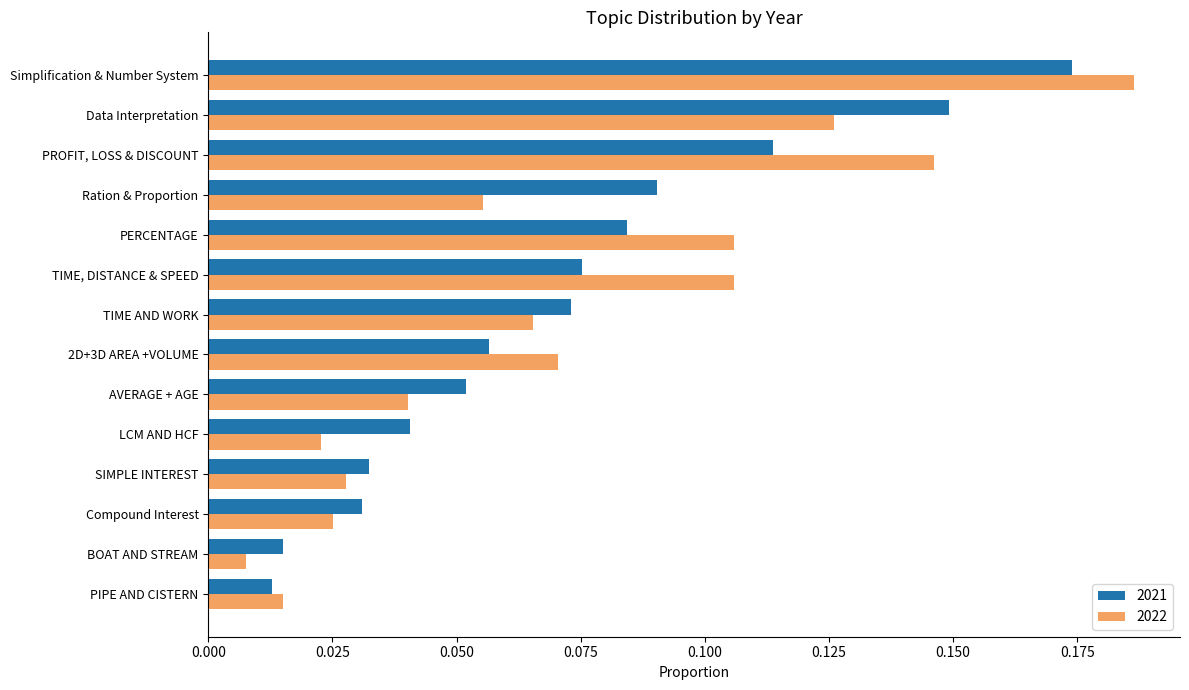

Is the value of 2021 at Data Interpretation greater than the value of 2022 at LCM AND HCF?

Yes